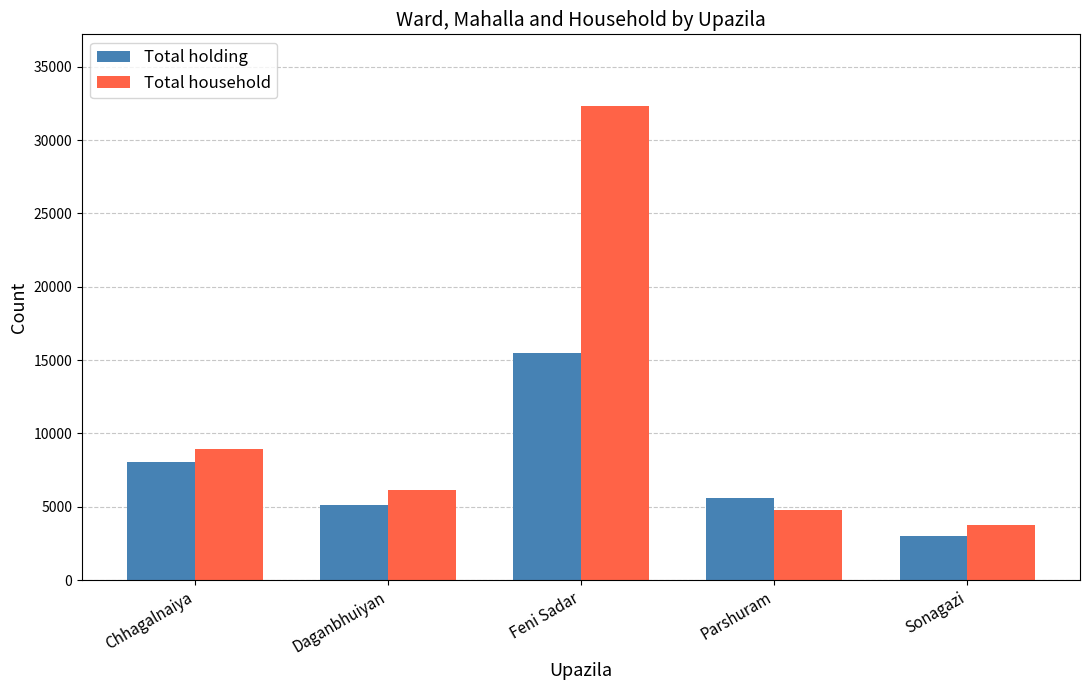

At which label is Total household closest to 18067?

Chhagalnaiya